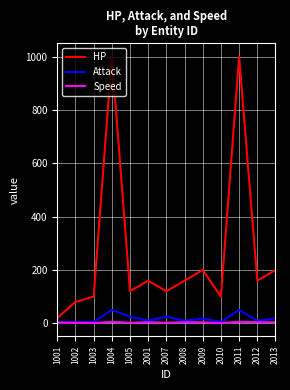

Which series changed the most between 1001 and 1005?

HP